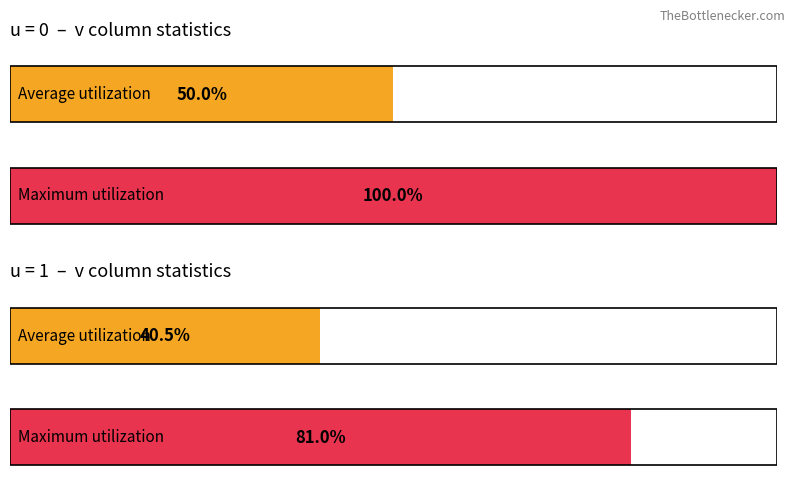

Where is Maximum utilization nearest to the value 19?

u=1 (v avg)